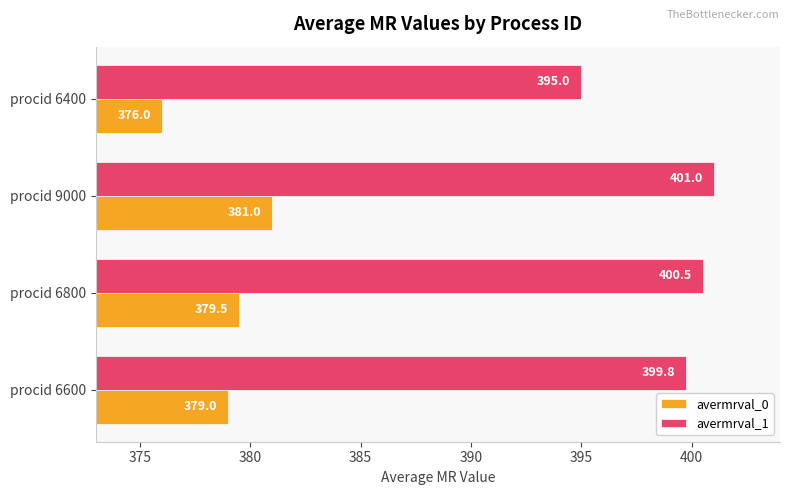

Rank the series by their average value, from lowest to highest.

avermrval_0, avermrval_1